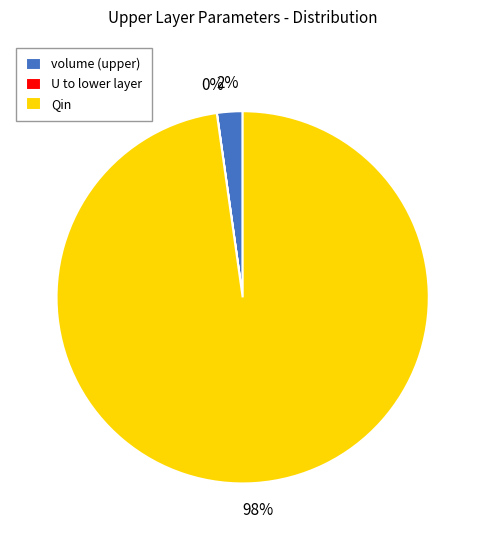

The Qin slice represents 91% of the pie. True or false?

False